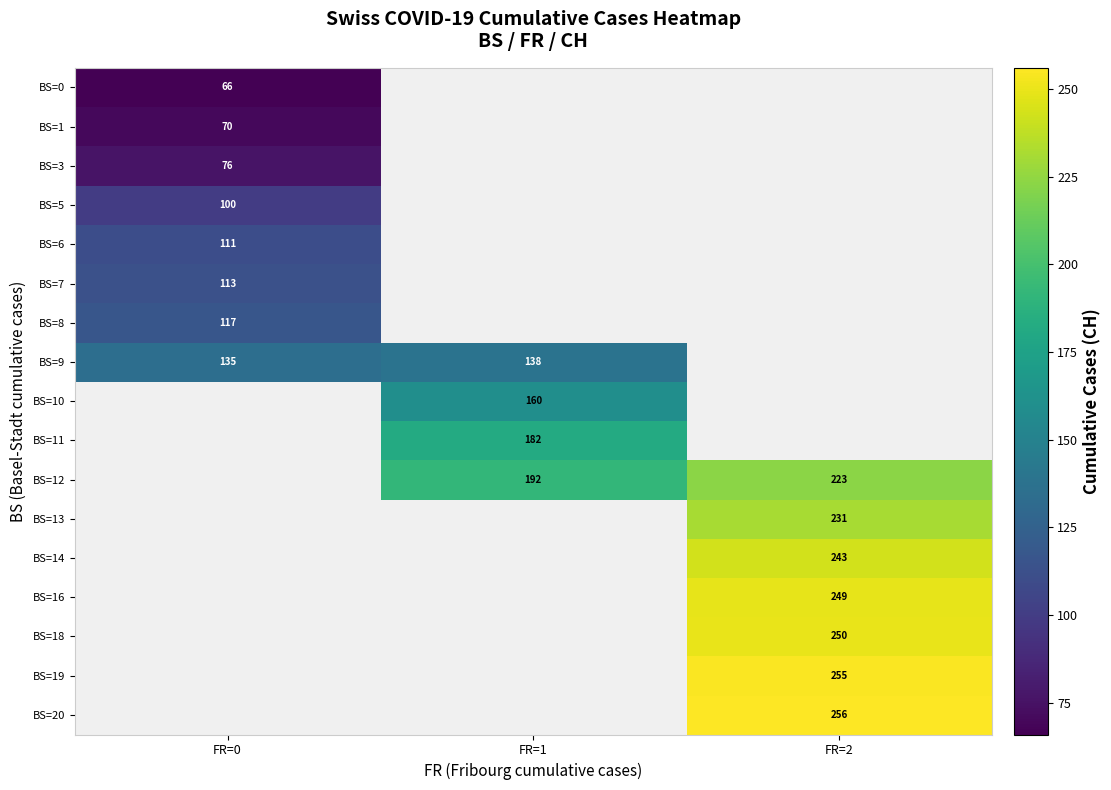

What is the minimum value shown in the chart?

66.0